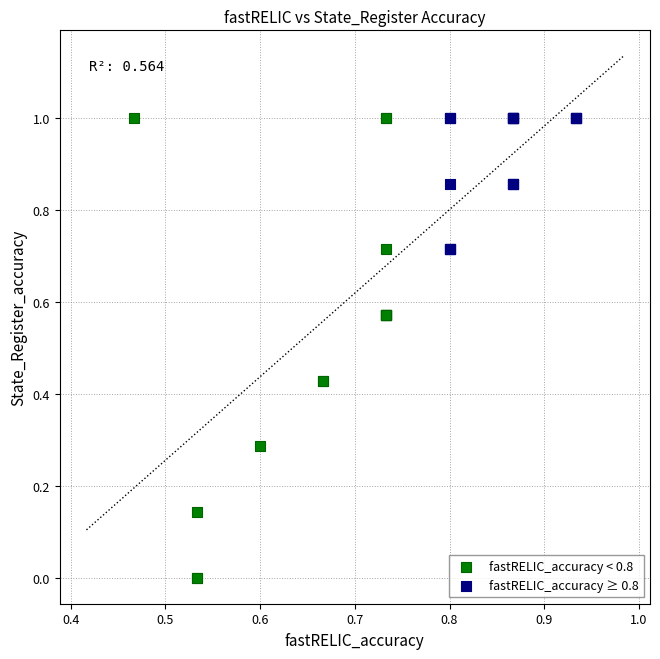

What are all the series names shown in the legend?

fastRELIC_accuracy < 0.8, fastRELIC_accuracy ≥ 0.8